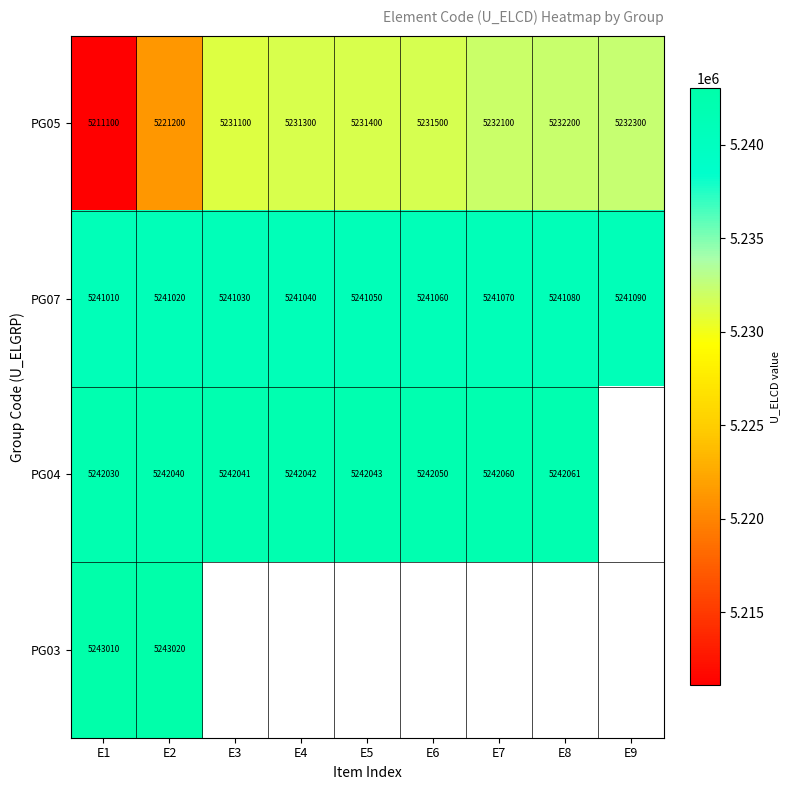

What is the spread (max minus min) of values at E1?

31910